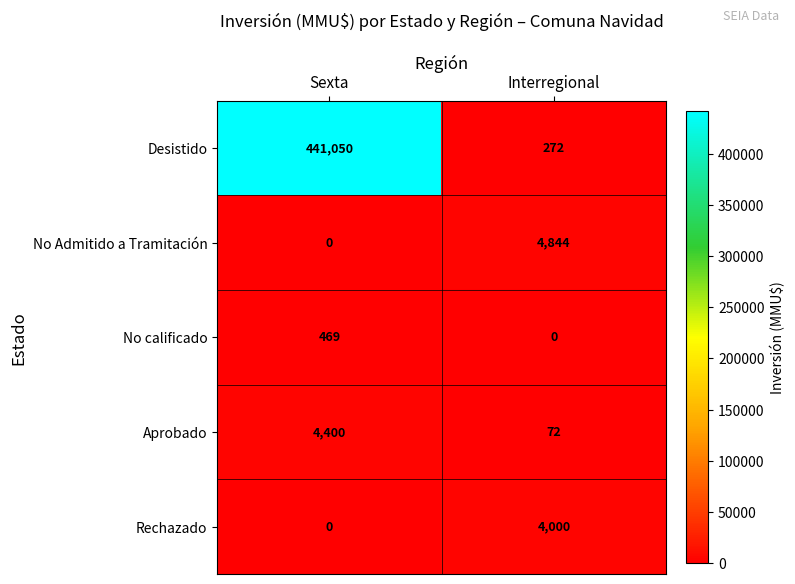

What is the spread (max minus min) of values at Interregional?

4844